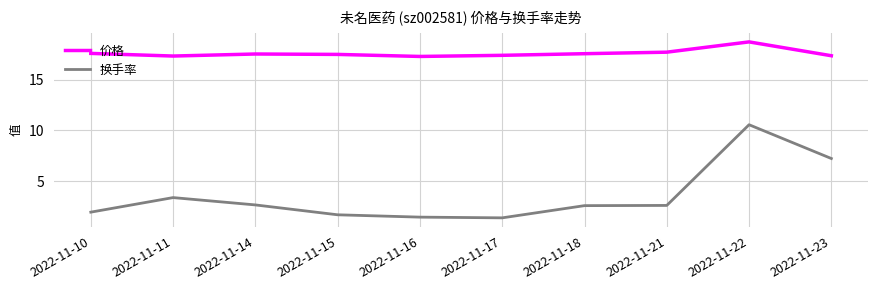

The value of 换手率 at 2022-11-18 is 2.6. True or false?

True